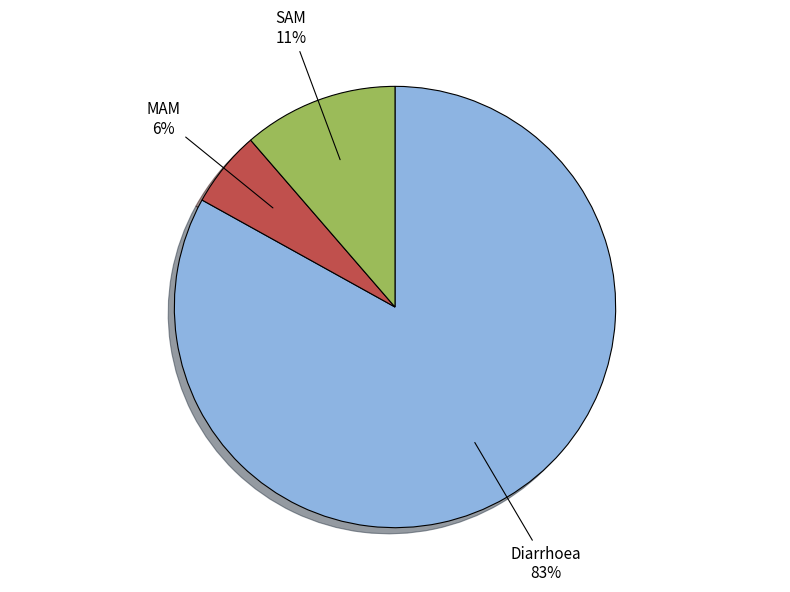

To the nearest percent, what is the difference between the largest and smallest slice percentages?

77%